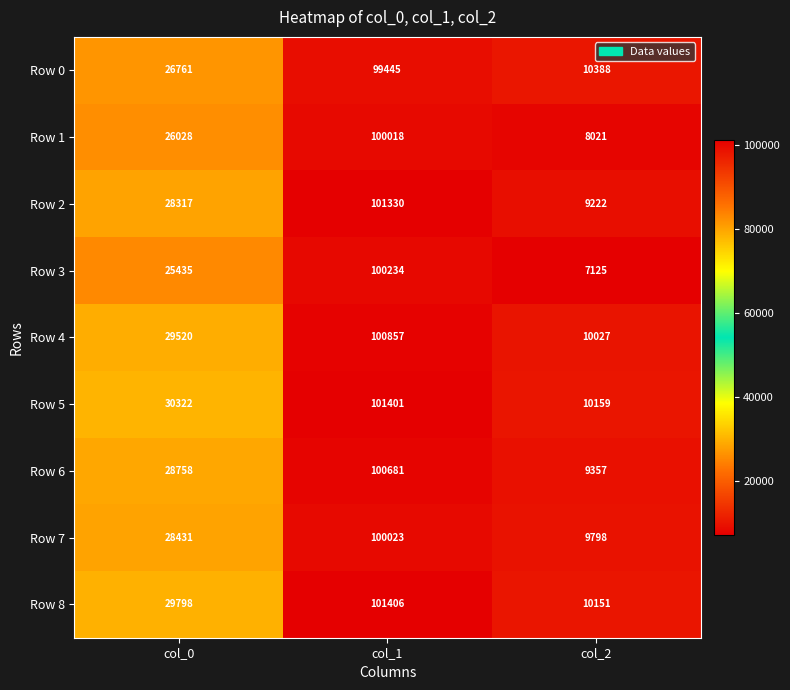

At which category does the chart reach its peak across all series?

col_1